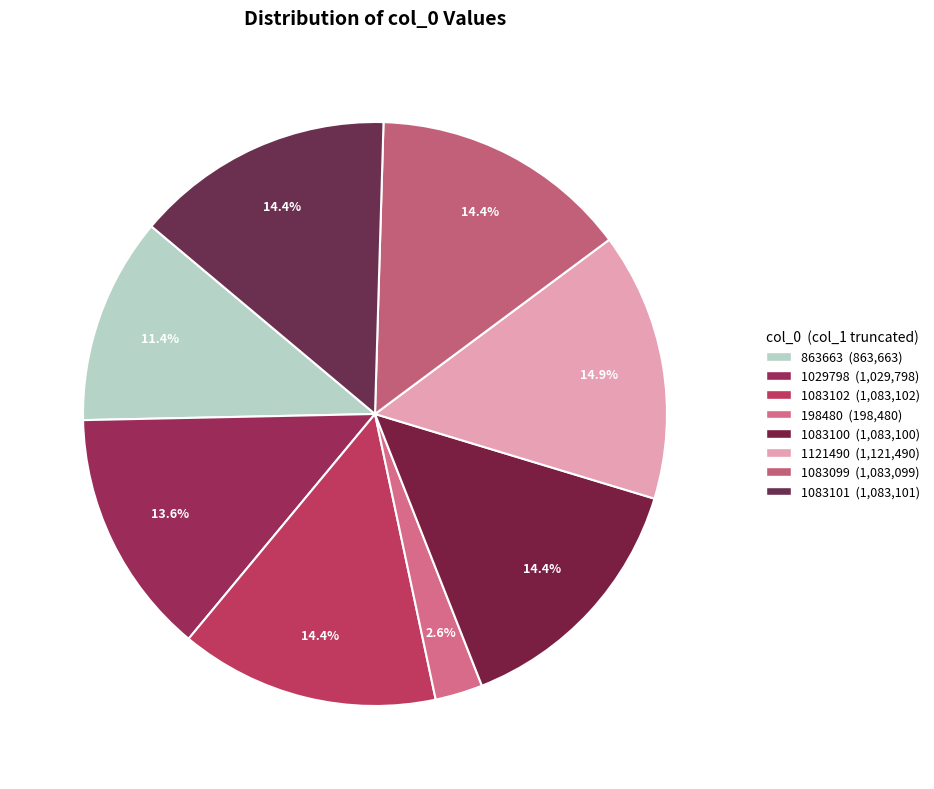

Is it true that 1083099 is 14% of the pie?

True